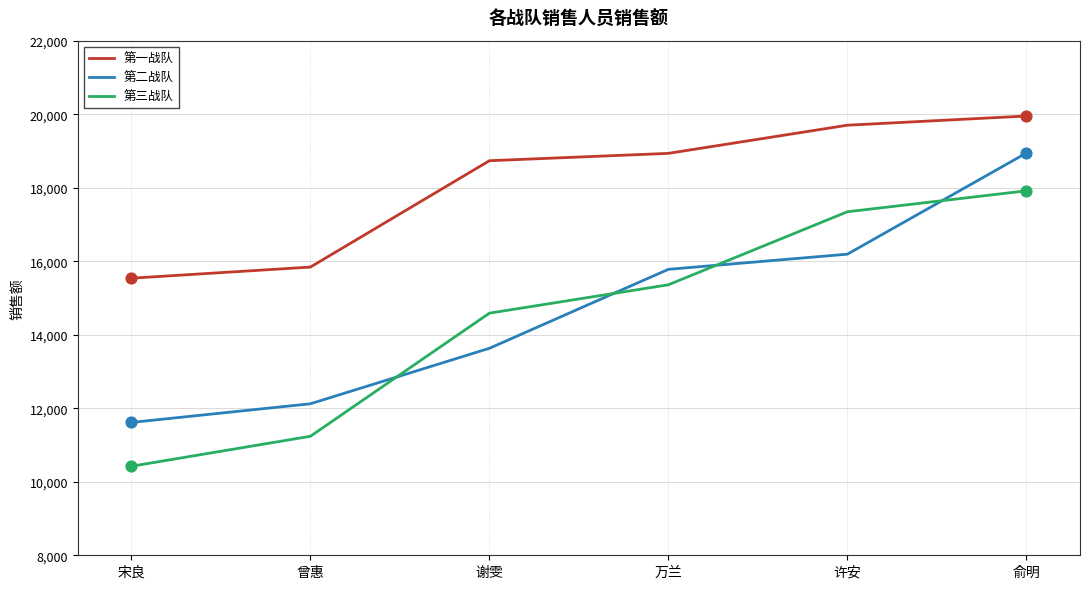

What is the spread (max minus min) of values at 宋良?

5116